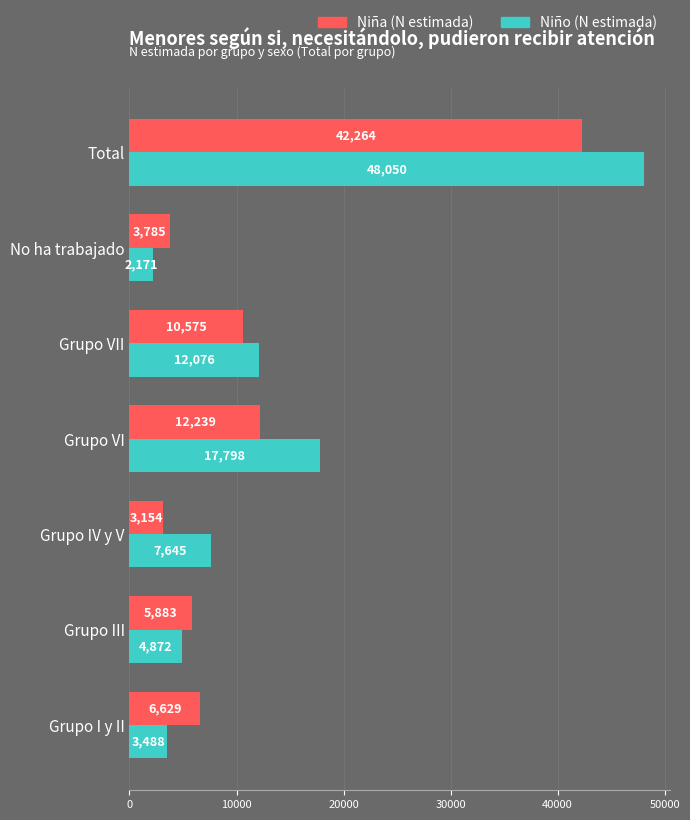

What is the difference between the Niña (N estimada) values at Total and Grupo IV y V?

39110